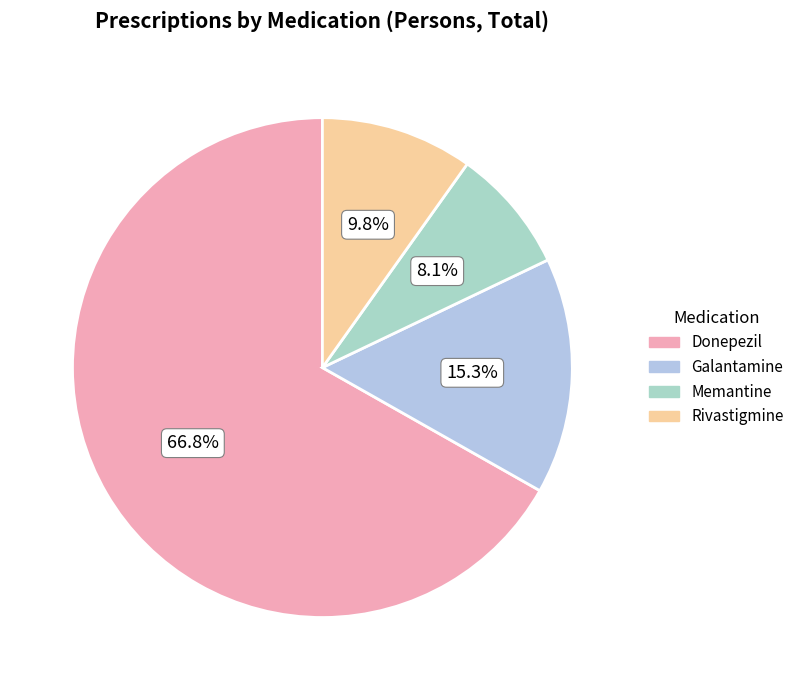

Which slice is the smallest?

Memantine